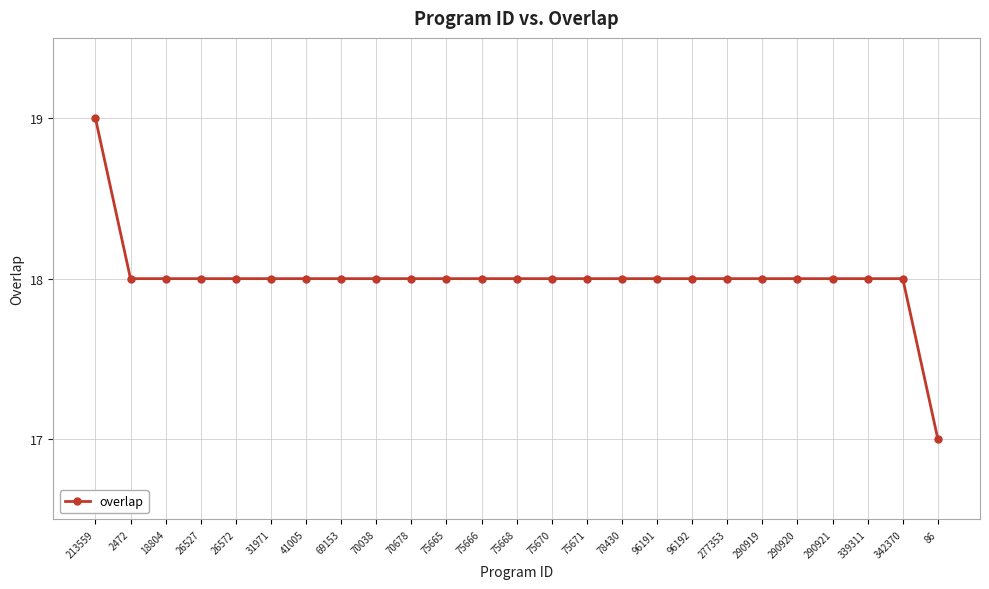

Which label corresponds to the largest value in the chart?

213559